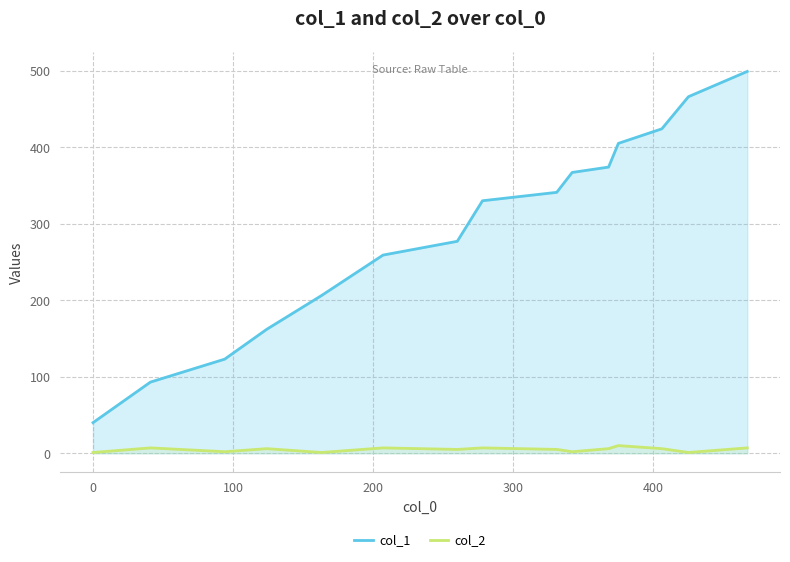

What is the average value of the col_1 series?

291